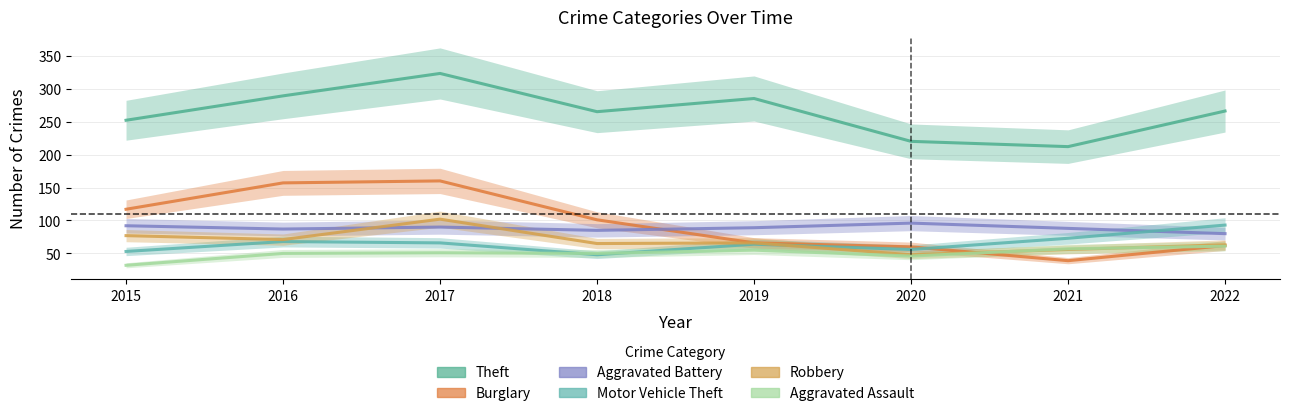

Where do Motor Vehicle Theft and Aggravated Battery first cross each other?

2021 and 2022